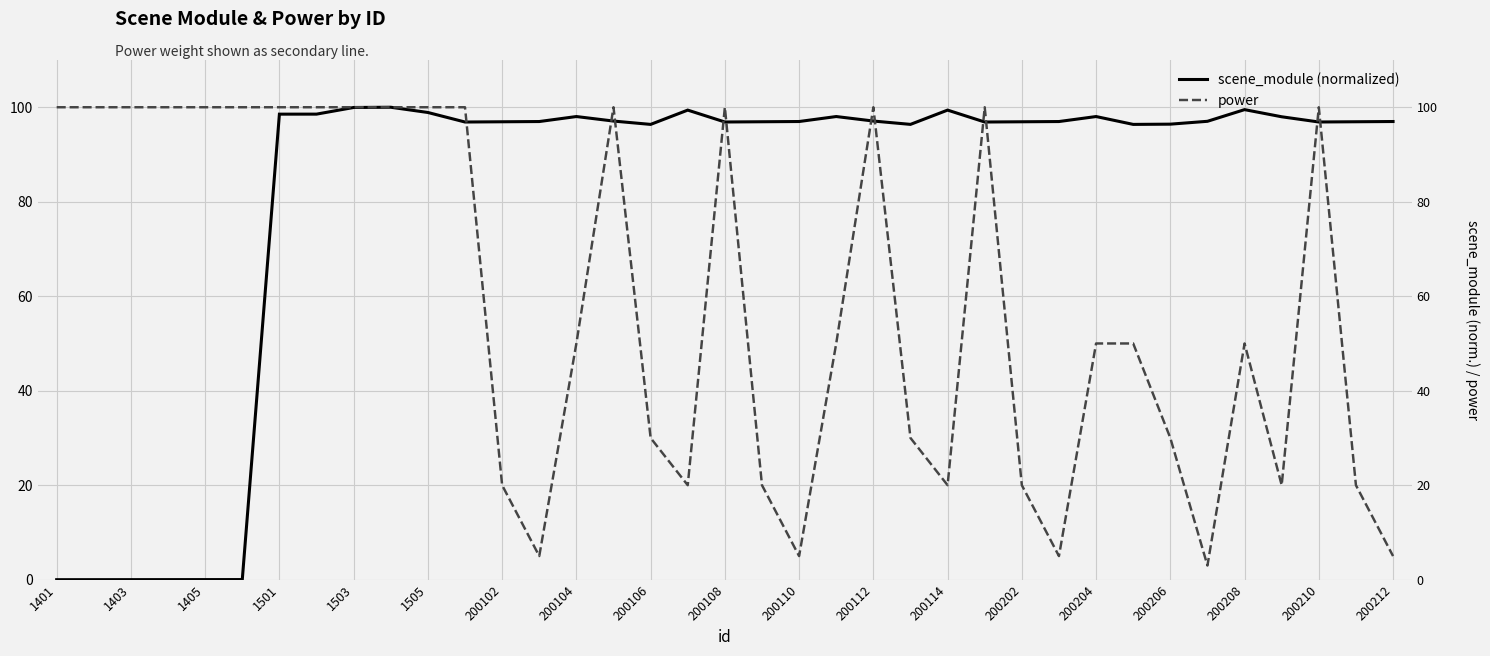

After their last crossing, which series has the higher values: power or scene_module (normalized)?

scene_module (normalized)